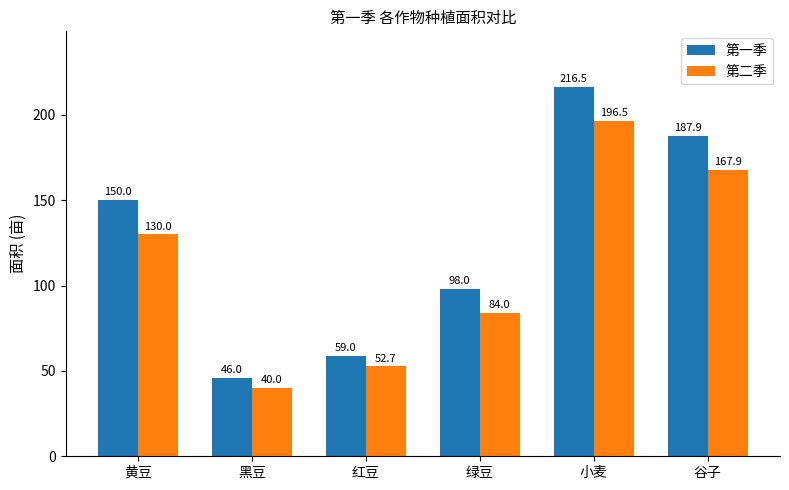

Rank the series by their average value, from highest to lowest.

第一季, 第二季